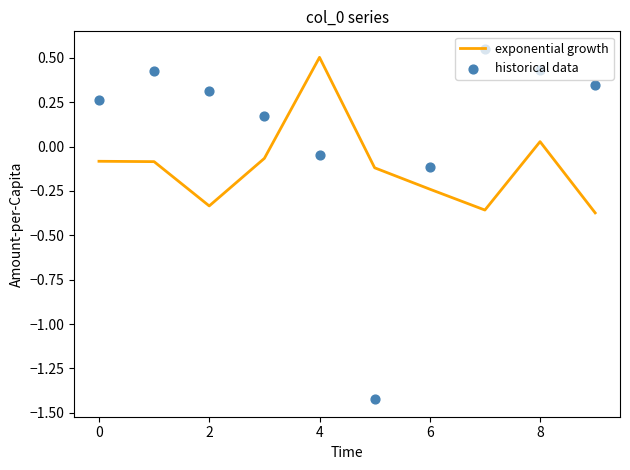

Where does the exponential growth series first go above 0?

4